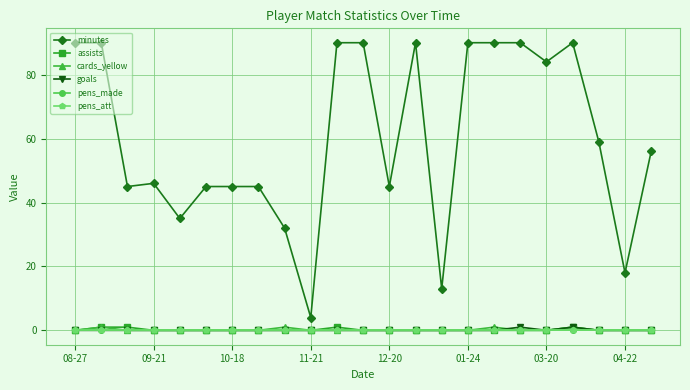

Count the goals values in the range 0 to 1.

23